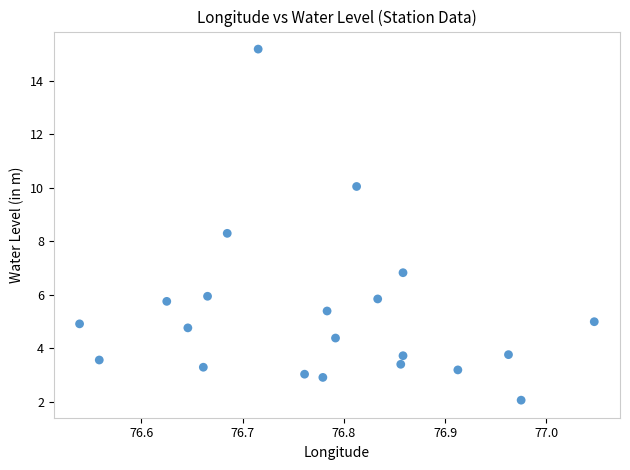

What is the range of X values (max minus min)?

0.5